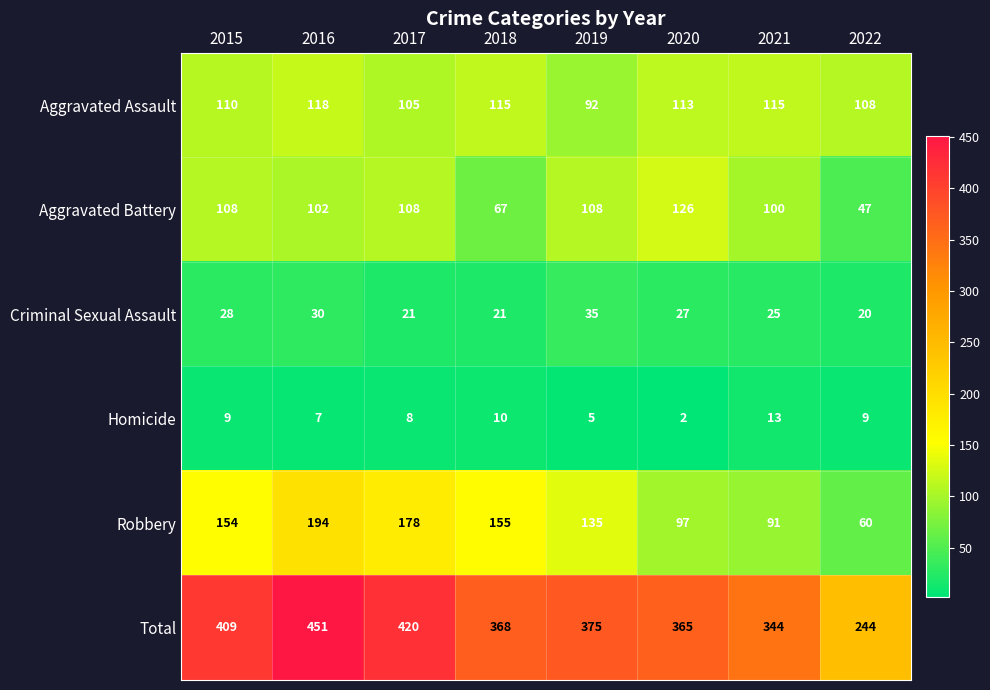

At which category is the sum across all series the highest?

2016